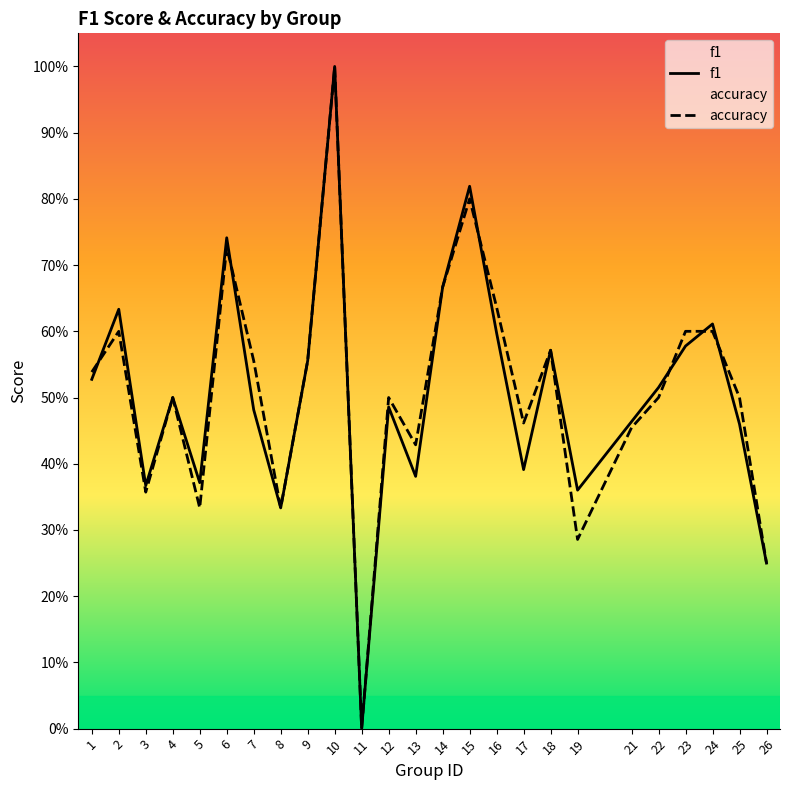

The value of f1 at 2 is 0.4. True or false?

False